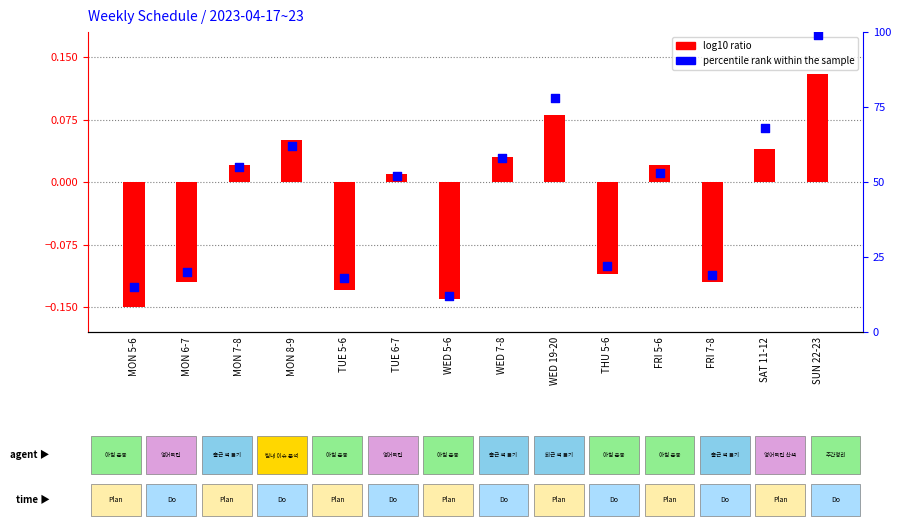

At how many categories does at least one series exceed 55?

5